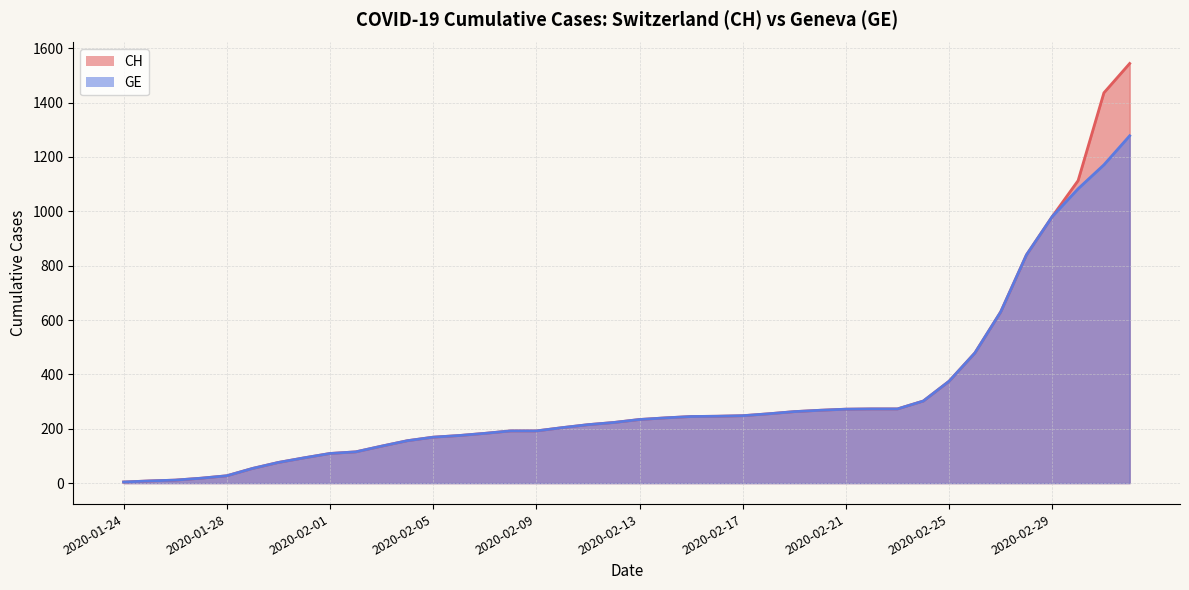

How many distinct data groups are displayed?

2